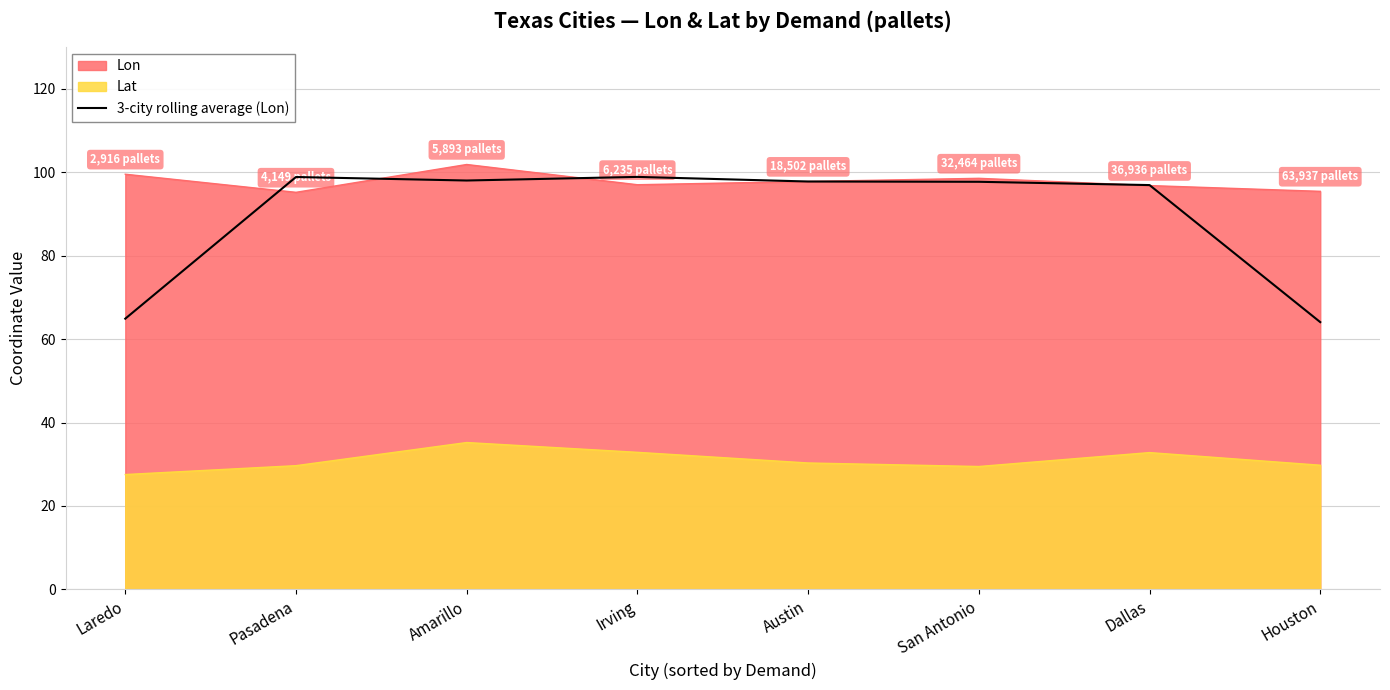

Read the Lon value at Pasadena.

95.2